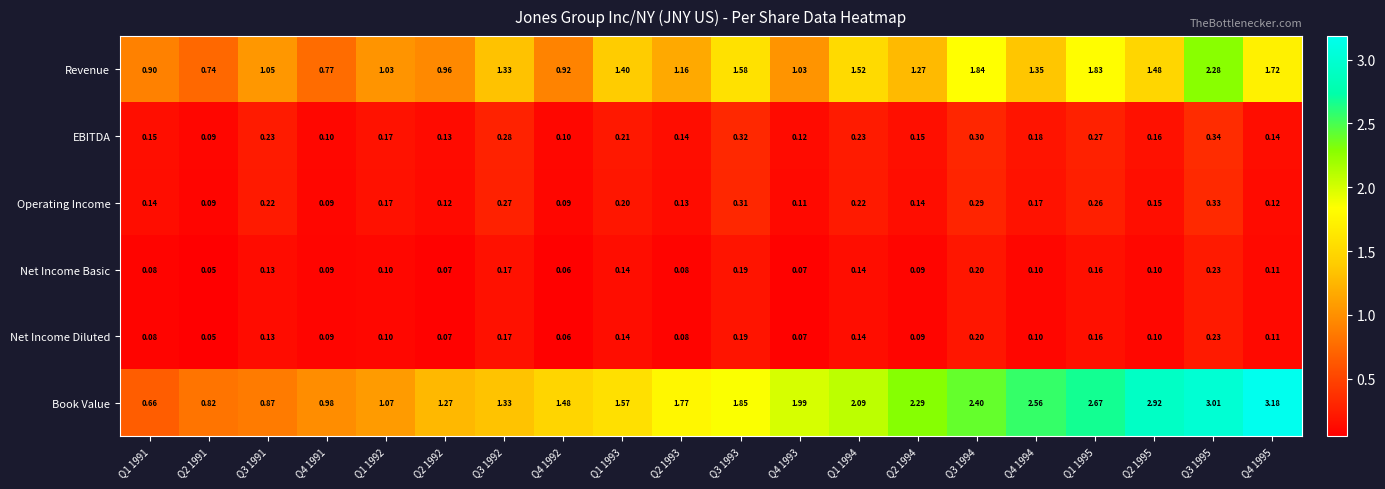

Is the value of Net Income Basic at Q2 1992 greater than the value of Revenue at Q1 1994?

No